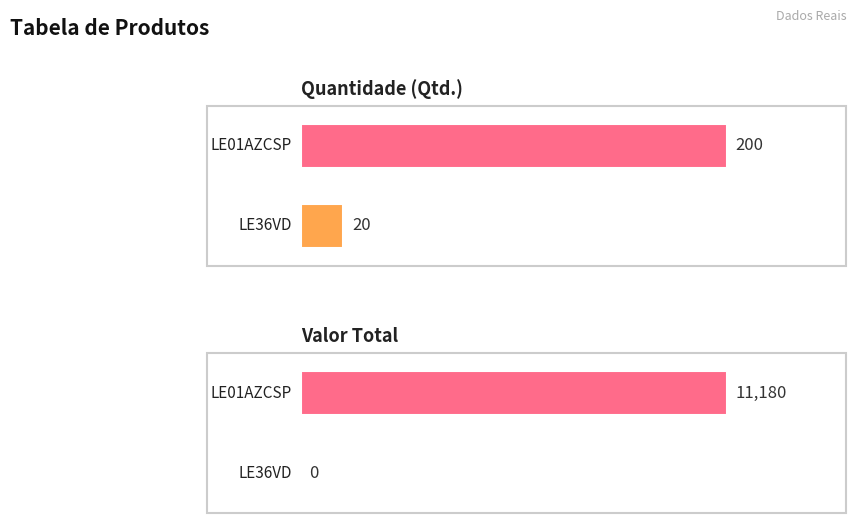

What position from the right is LE01AZCSP?

1